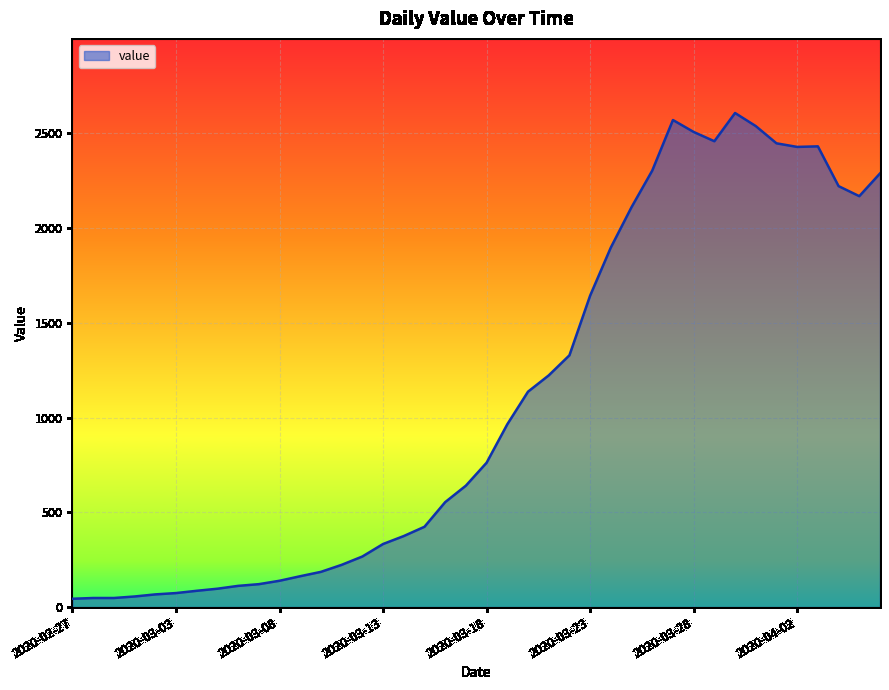

What is the greatest value displayed?

2608